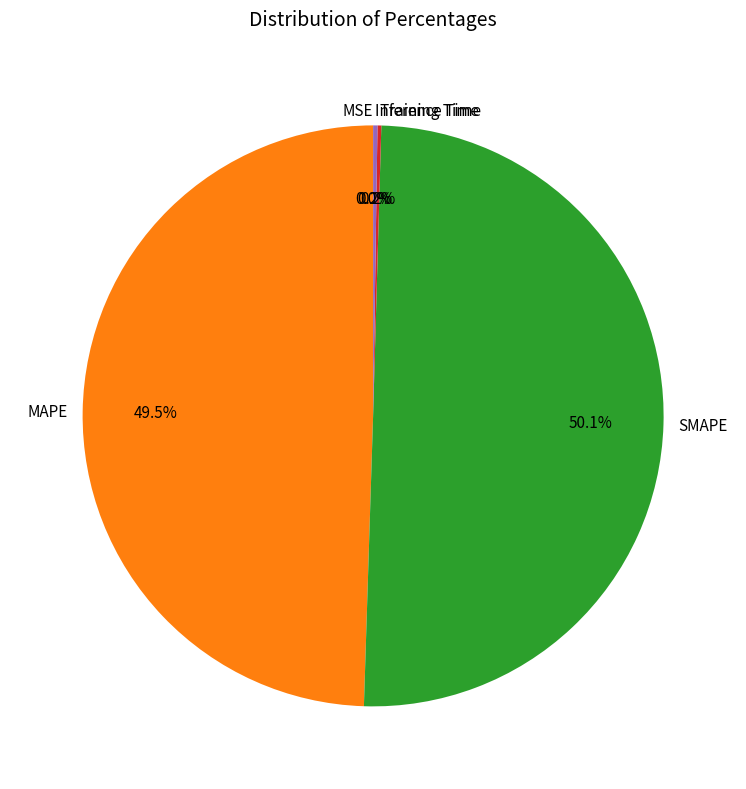

Which slice is the largest?

SMAPE